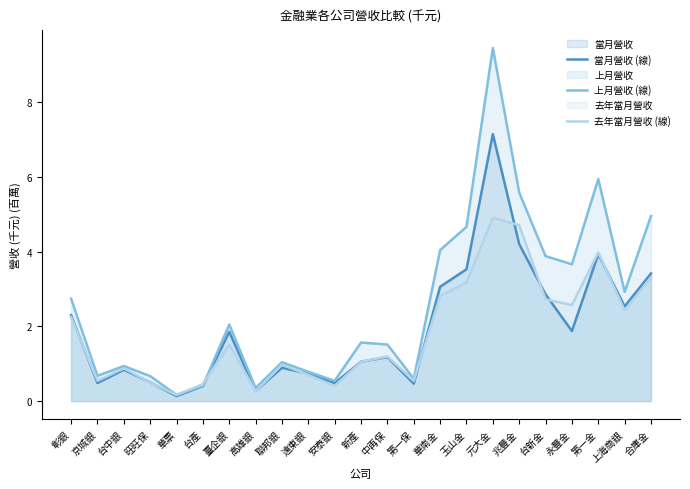

Reading left to right, extract all data points from this chart.

當月營收 (線): 彰銀=2.3	京城銀=0.5	台中銀=0.8	旺旺保=0.5	華票=0.1	台產=0.4	臺企銀=1.9	高雄銀=0.3	聯邦銀=0.9	遠東銀=0.7	安泰銀=0.5	新產=1.1	中再保=1.2	第一保=0.5	華南金=3.1	玉山金=3.5	元大金=7.1	兆豐金=4.2	台新金=2.9	永豐金=1.9	第一金=3.9	上海商銀=2.5	合庫金=3.4
上月營收 (線): 彰銀=2.7	京城銀=0.7	台中銀=0.9	旺旺保=0.7	華票=0.2	台產=0.4	臺企銀=2.0	高雄銀=0.4	聯邦銀=1.0	遠東銀=0.8	安泰銀=0.5	新產=1.6	中再保=1.5	第一保=0.6	華南金=4.0	玉山金=4.7	元大金=9.4	兆豐金=5.6	台新金=3.9	永豐金=3.7	第一金=5.9	上海商銀=2.9	合庫金=4.9
去年當月營收 (線): 彰銀=2.3	京城銀=0.5	台中銀=0.9	旺旺保=0.5	華票=0.2	台產=0.5	臺企銀=1.5	高雄銀=0.3	聯邦銀=1.0	遠東銀=0.7	安泰銀=0.4	新產=1.1	中再保=1.2	第一保=0.5	華南金=2.8	玉山金=3.2	元大金=4.9	兆豐金=4.7	台新金=2.7	永豐金=2.6	第一金=4.0	上海商銀=2.4	合庫金=3.3